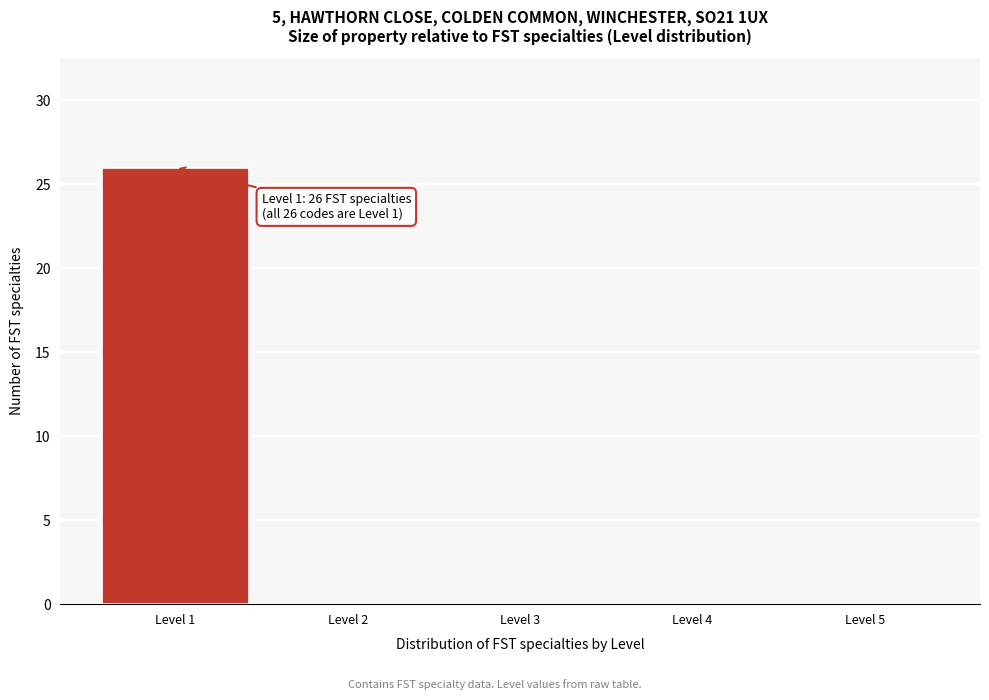

Which range on the x-axis has the tallest bar?

0.5 to 1.5